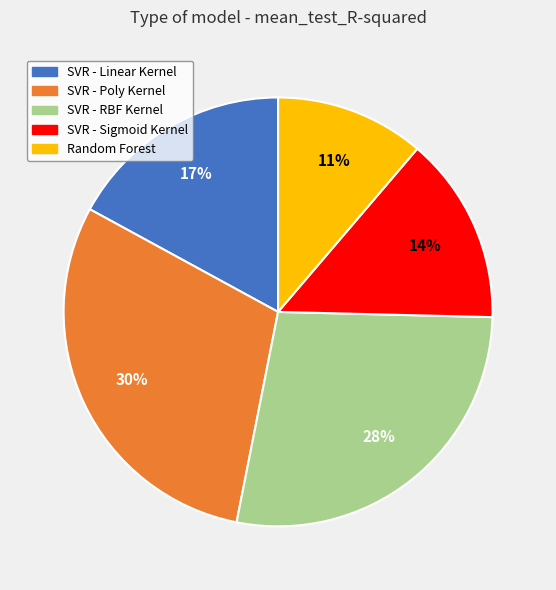

How many segments does this pie chart have?

5